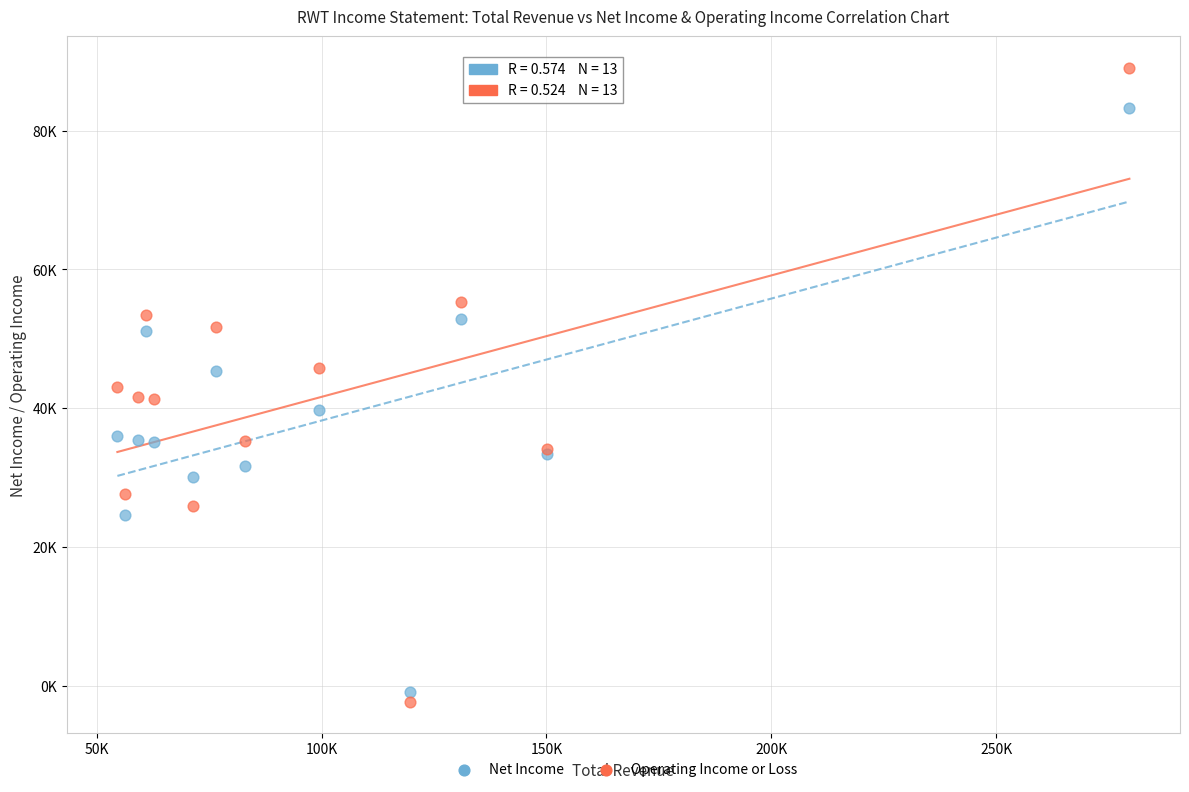

Which series contains the highest Y value?

Operating Income or Loss